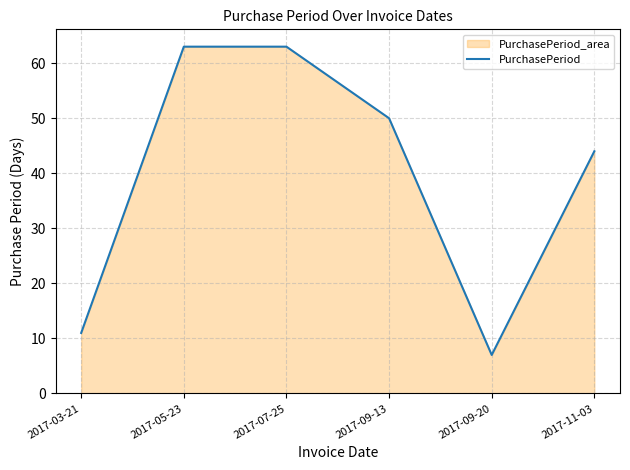

Rank the categories by value from highest to lowest.

2017-05-23, 2017-07-25, 2017-09-13, 2017-11-03, 2017-03-21, 2017-09-20